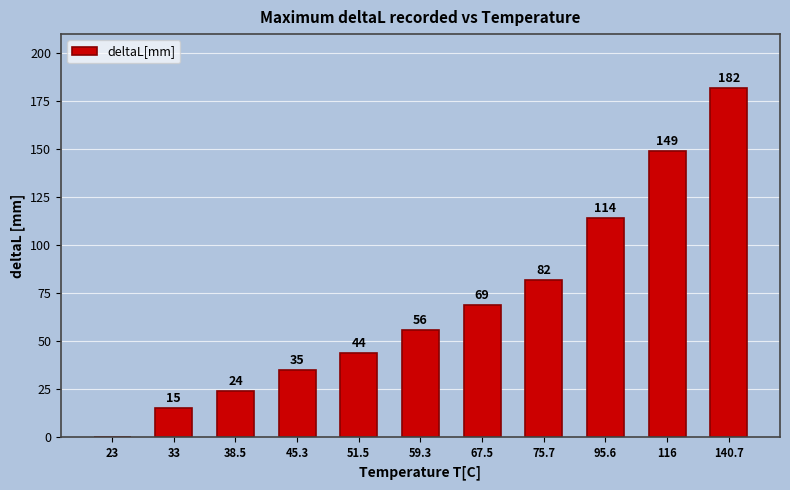

What is the sum of all values?

770